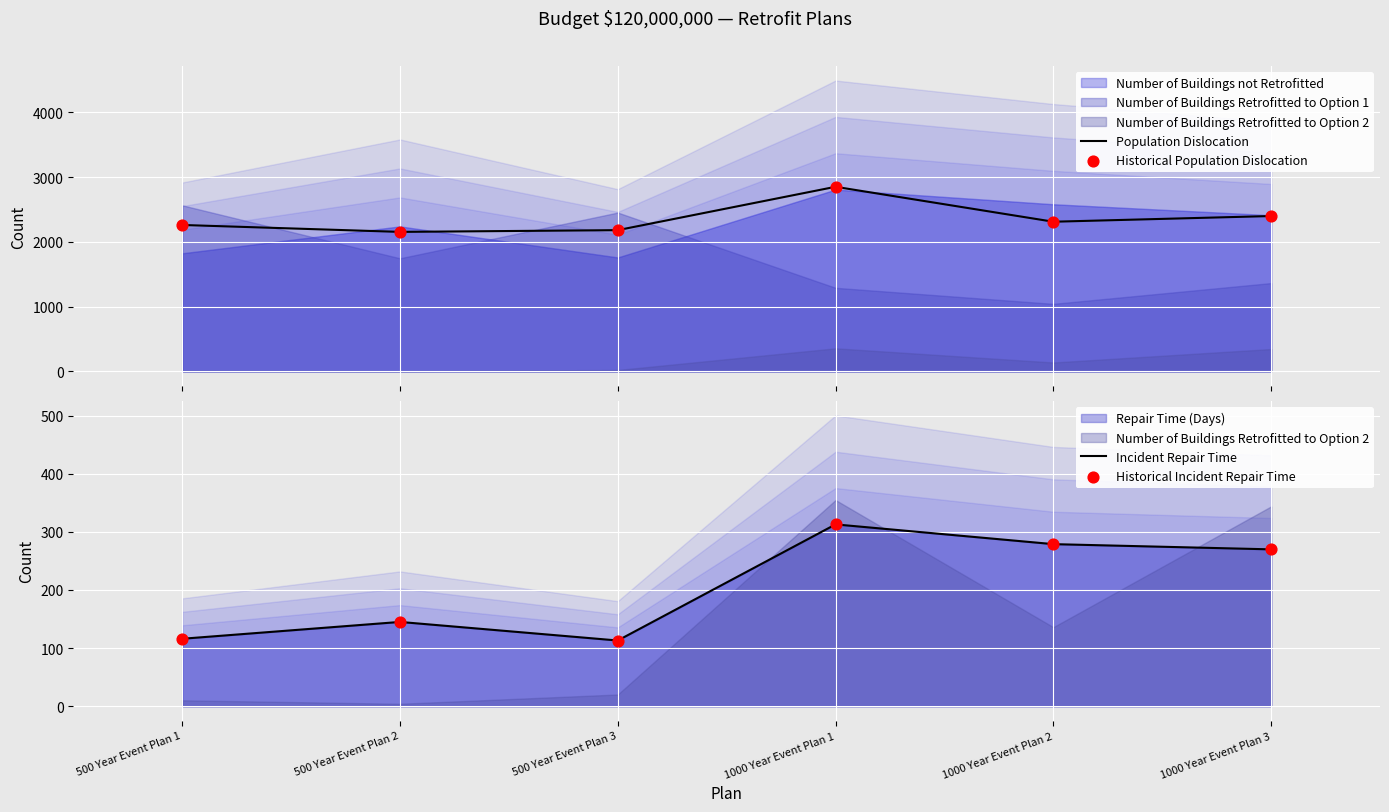

At which category is the sum across all series the highest?

1000 Year Event Plan 1